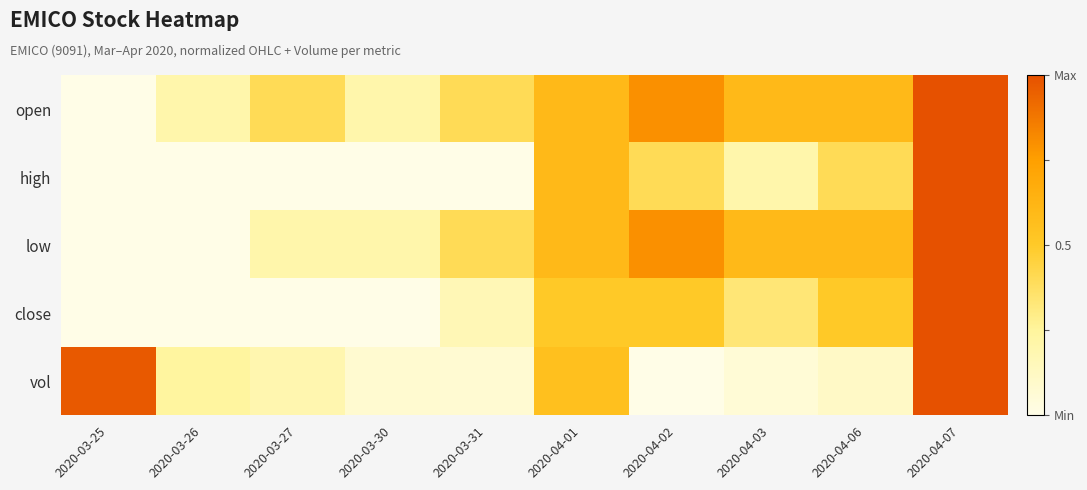

What is the difference between the highest and lowest values at 2020-04-06?

0.5